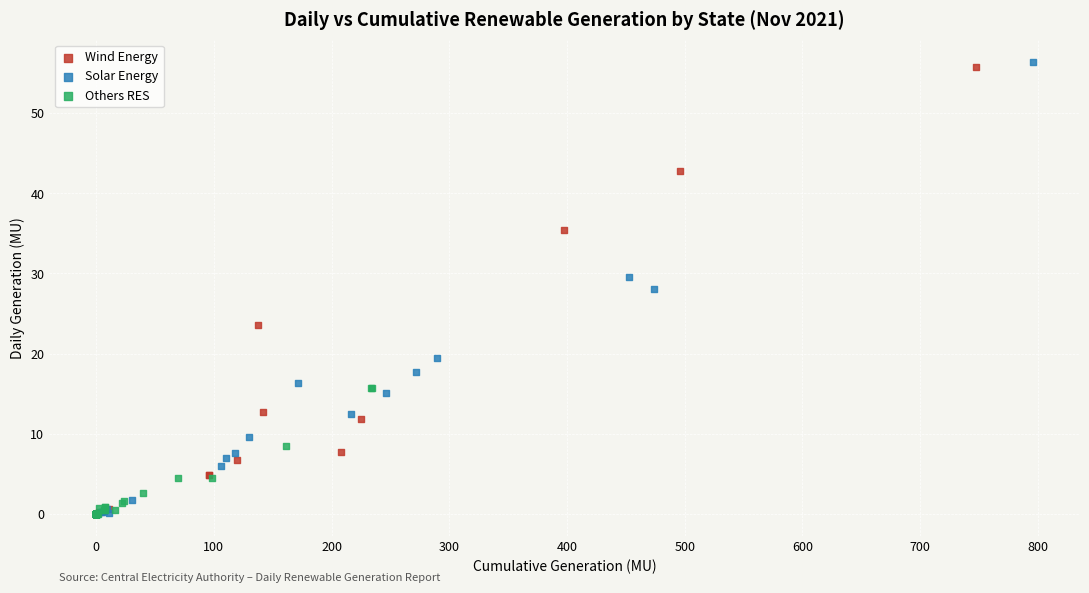

Which series reaches the maximum Y coordinate?

Solar Energy